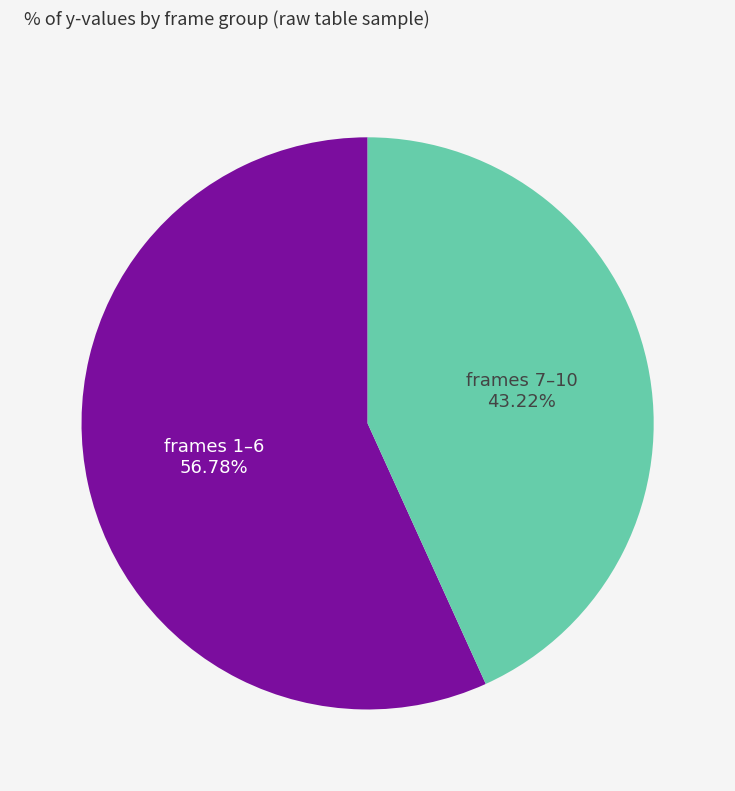

Is there any slice that represents more than half of the pie?

Yes